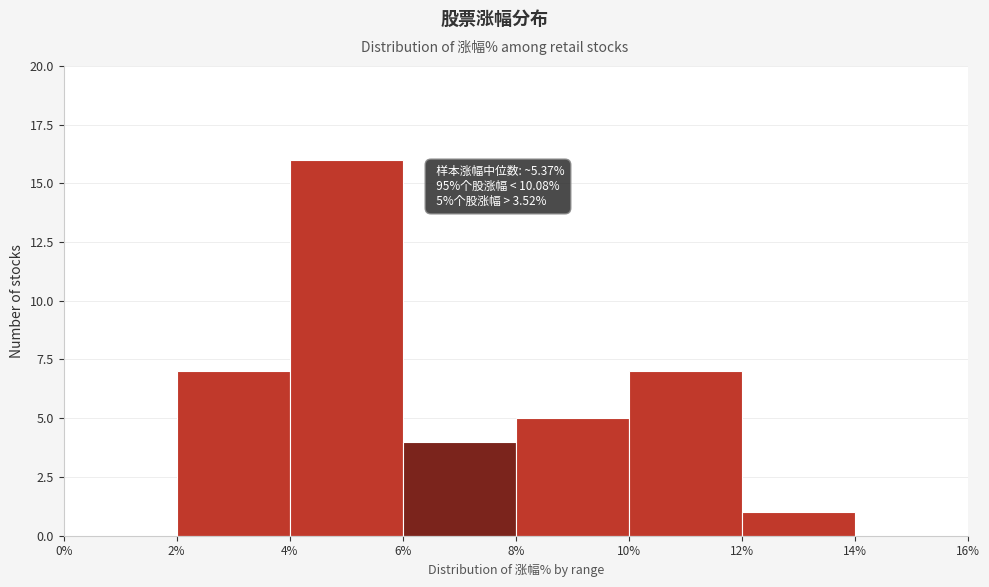

Which range on the x-axis has the tallest bar?

4% to 6%